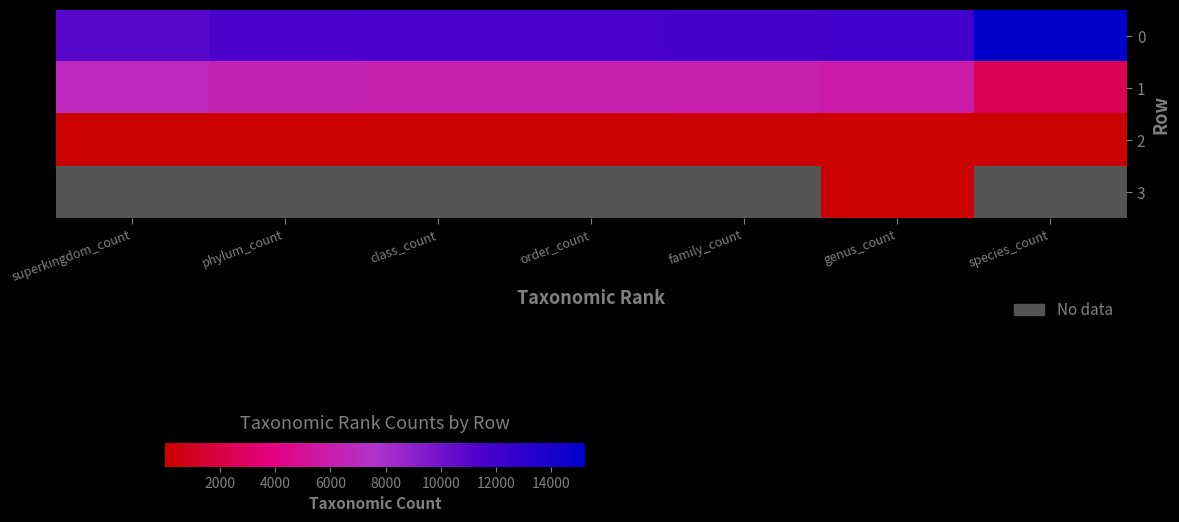

Rank the series by their average value, from highest to lowest.

0, 1, 2, 3